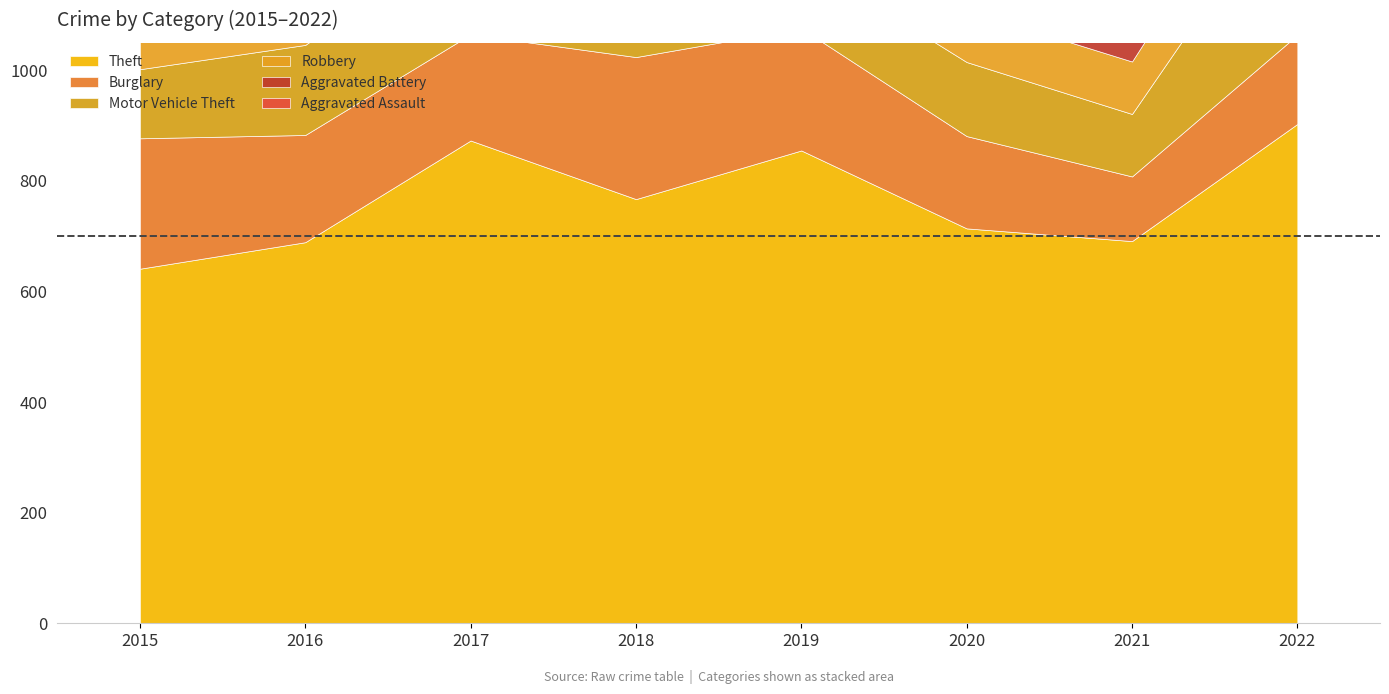

What is the average value of the Theft series?

767